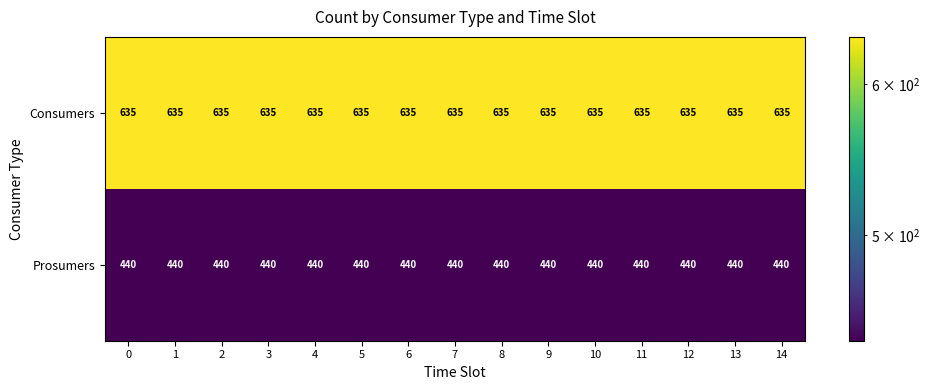

What is the difference between the highest and lowest values at 2?

195